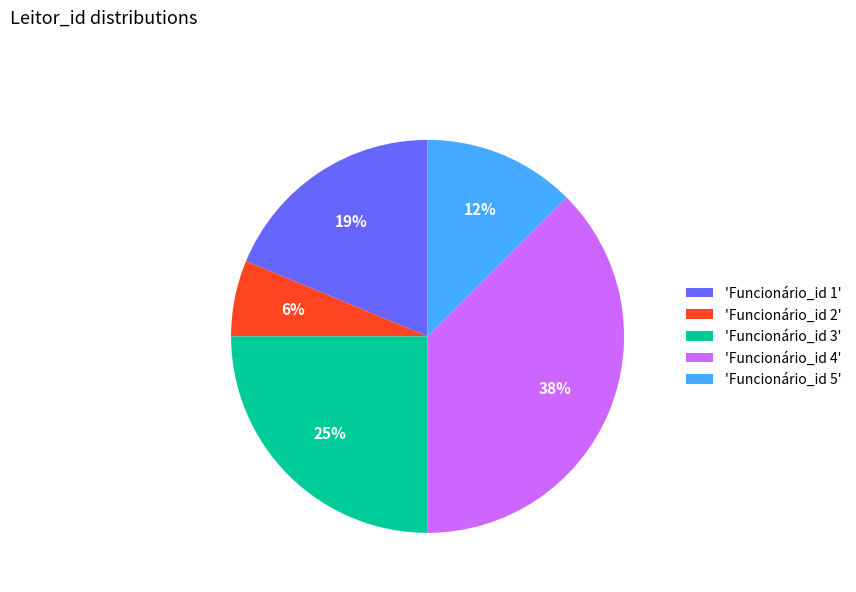

Between 'Funcionário_id 3' and 'Funcionário_id 4', which is larger?

'Funcionário_id 4'